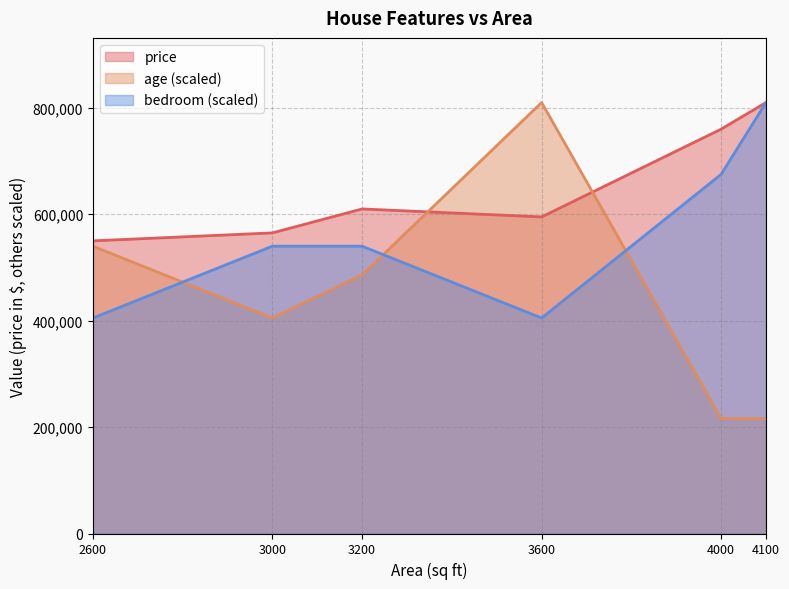

Which category has the highest value in the price series?

4100